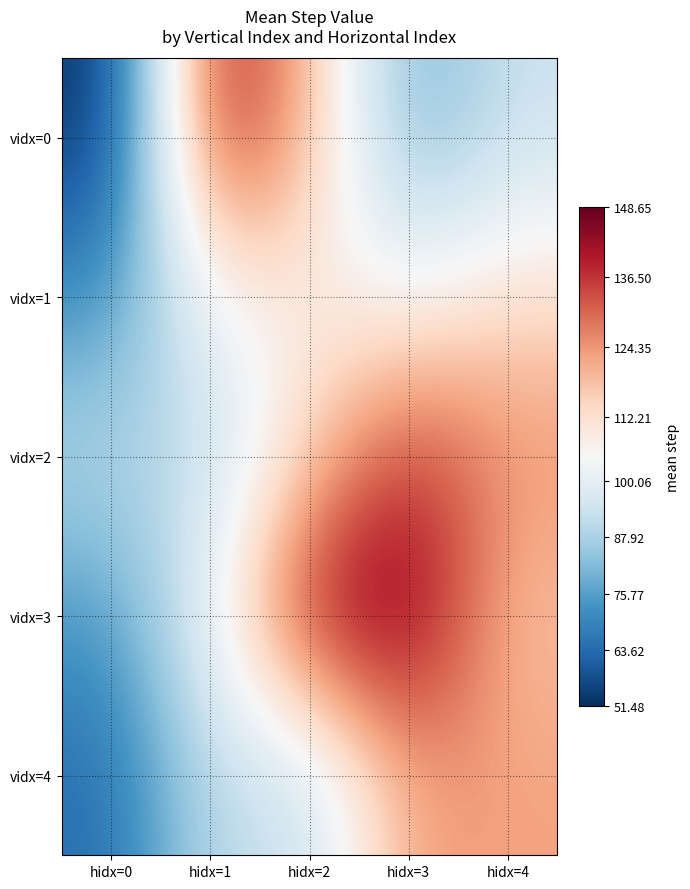

What is the difference between the highest and lowest values at hidx=2?

52.6